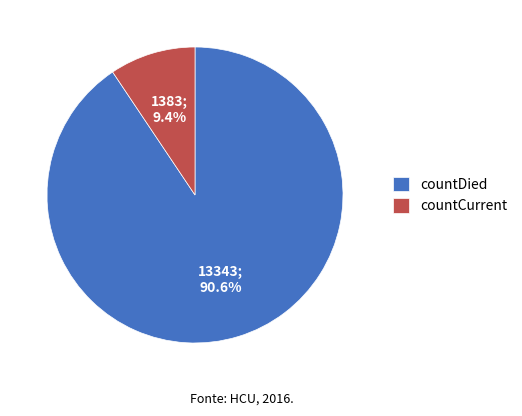

True or false: countDied accounts for 97% of the total.

False